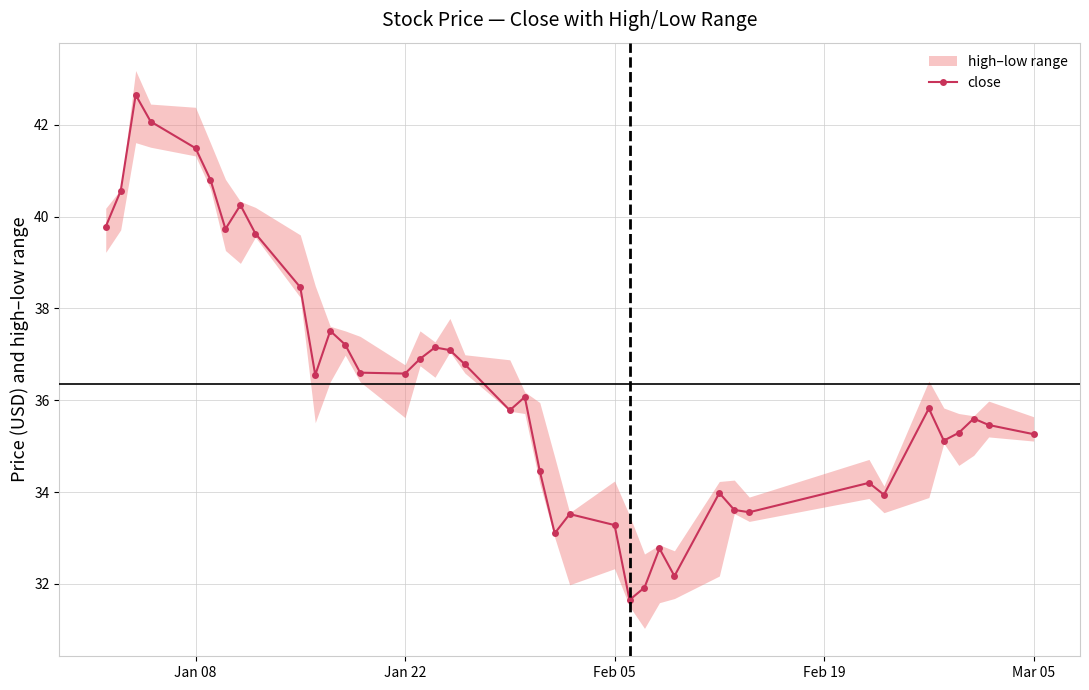

True or false: close has more than 1 points higher than both neighbors.

True